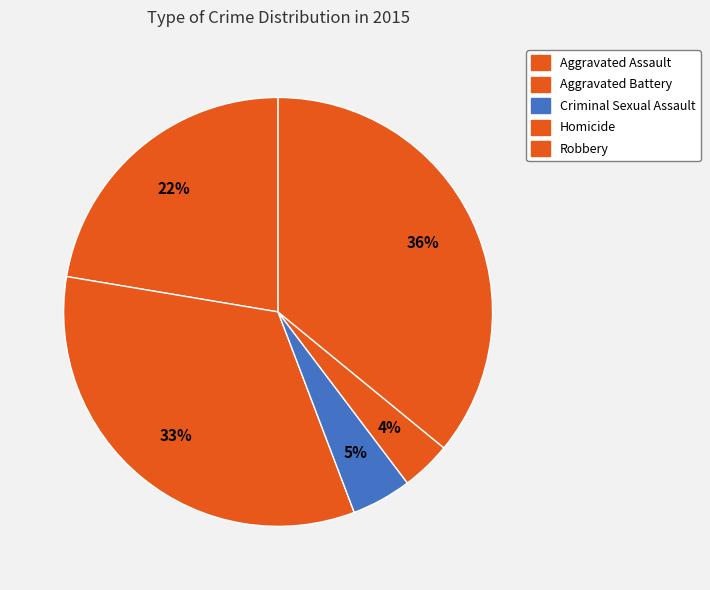

To the nearest percent, what is the combined percentage of Robbery and Aggravated Assault?

58%